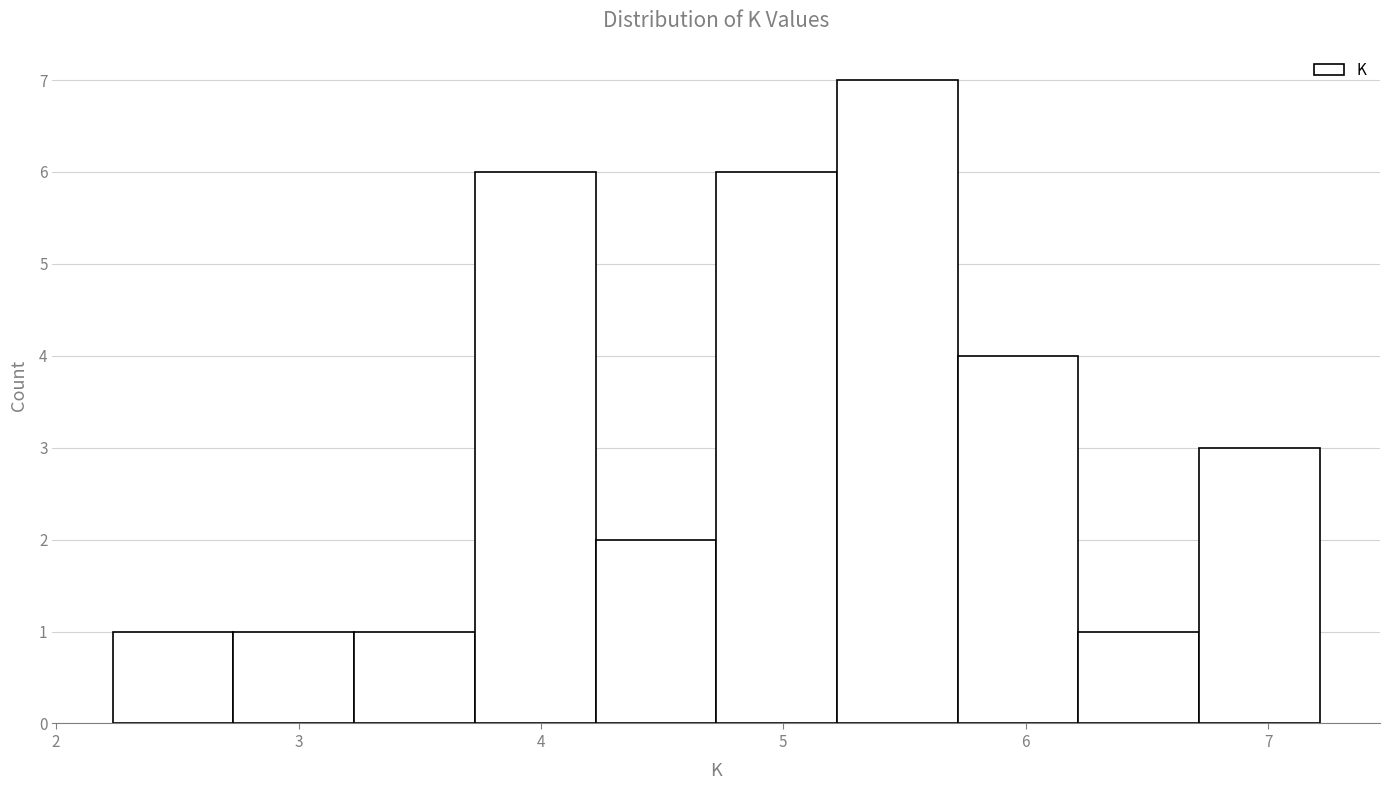

Reading left to right, transcribe this chart: for each bar, give the range it covers on the x-axis and its height. Neither the bar edges nor the heights are printed on the chart, so give them approximately, as read against the axes.

2.2 to 2.7: 1
2.7 to 3.2: 1
3.2 to 3.7: 1
3.7 to 4.2: 6
4.2 to 4.7: 2
4.7 to 5.2: 6
5.2 to 5.7: 7
5.7 to 6.2: 4
6.2 to 6.7: 1
6.7 to 7.2: 3